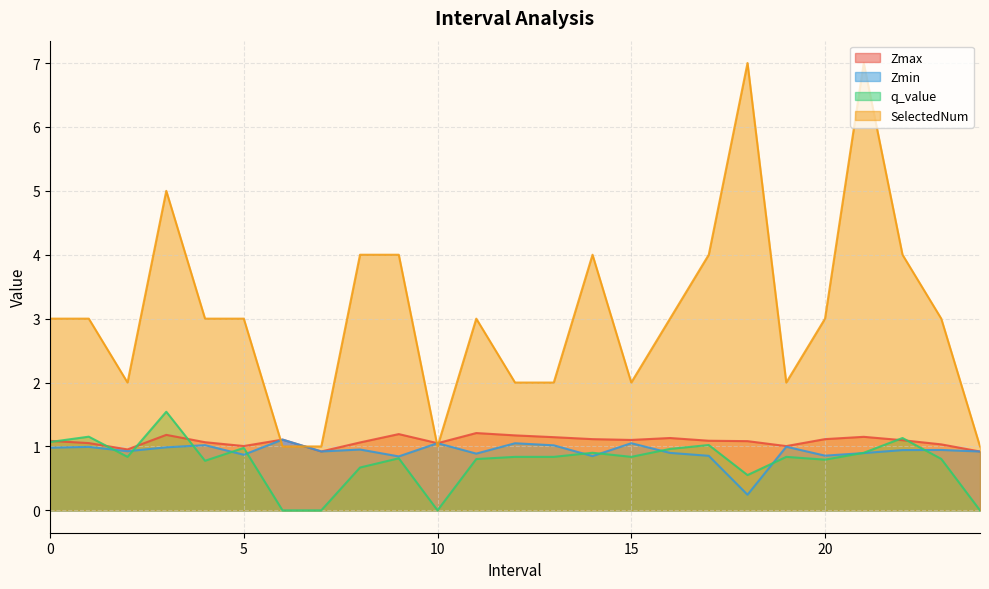

Reading left to right, what are all the values shown in this chart?

Zmax: 0.0=1.1	1.0=1.1	2.0=1.0	3.0=1.2	4.0=1.1	5.0=1.0	6.0=1.1	7.0=0.9	8.0=1.1	9.0=1.2	10.0=1.1	11.0=1.2	12.0=1.2	13.0=1.1	14.0=1.1	15.0=1.1	16.0=1.1	17.0=1.1	18.0=1.1	19.0=1.0	20.0=1.1	21.0=1.2	22.0=1.1	23.0=1.0	24.0=0.9
Zmin: 0.0=1.0	1.0=1.0	2.0=0.9	3.0=1.0	4.0=1.0	5.0=0.9	6.0=1.1	7.0=0.9	8.0=1.0	9.0=0.8	10.0=1.1	11.0=0.9	12.0=1.0	13.0=1.0	14.0=0.8	15.0=1.1	16.0=0.9	17.0=0.9	18.0=0.2	19.0=1.0	20.0=0.9	21.0=0.9	22.0=0.9	23.0=0.9	24.0=0.9
q_value: 0.0=1.1	1.0=1.2	2.0=0.8	3.0=1.5	4.0=0.8	5.0=1.0	6.0=0.0	7.0=0.0	8.0=0.7	9.0=0.8	10.0=0.0	11.0=0.8	12.0=0.8	13.0=0.8	14.0=0.9	15.0=0.8	16.0=1.0	17.0=1.0	18.0=0.6	19.0=0.8	20.0=0.8	21.0=0.9	22.0=1.1	23.0=0.8	24.0=0.0
SelectedNum: 0.0=3.0	1.0=3.0	2.0=2.0	3.0=5.0	4.0=3.0	5.0=3.0	6.0=1.0	7.0=1.0	8.0=4.0	9.0=4.0	10.0=1.0	11.0=3.0	12.0=2.0	13.0=2.0	14.0=4.0	15.0=2.0	16.0=3.0	17.0=4.0	18.0=7.0	19.0=2.0	20.0=3.0	21.0=7.0	22.0=4.0	23.0=3.0	24.0=1.0